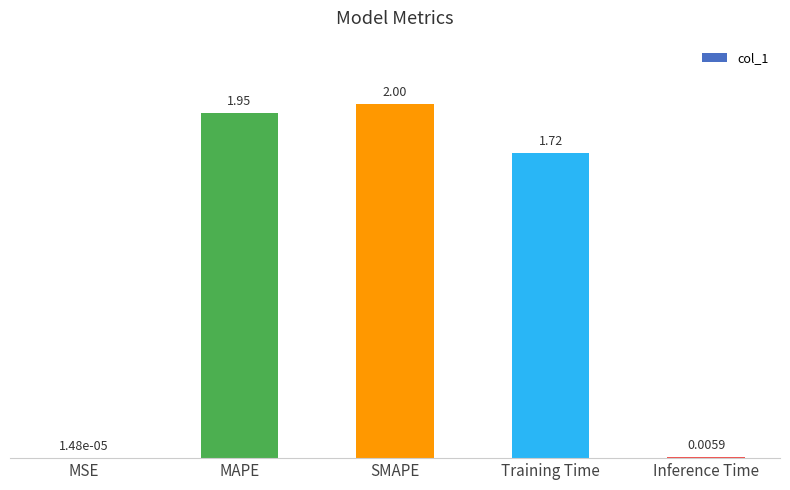

What is the sum of all values?

5.7